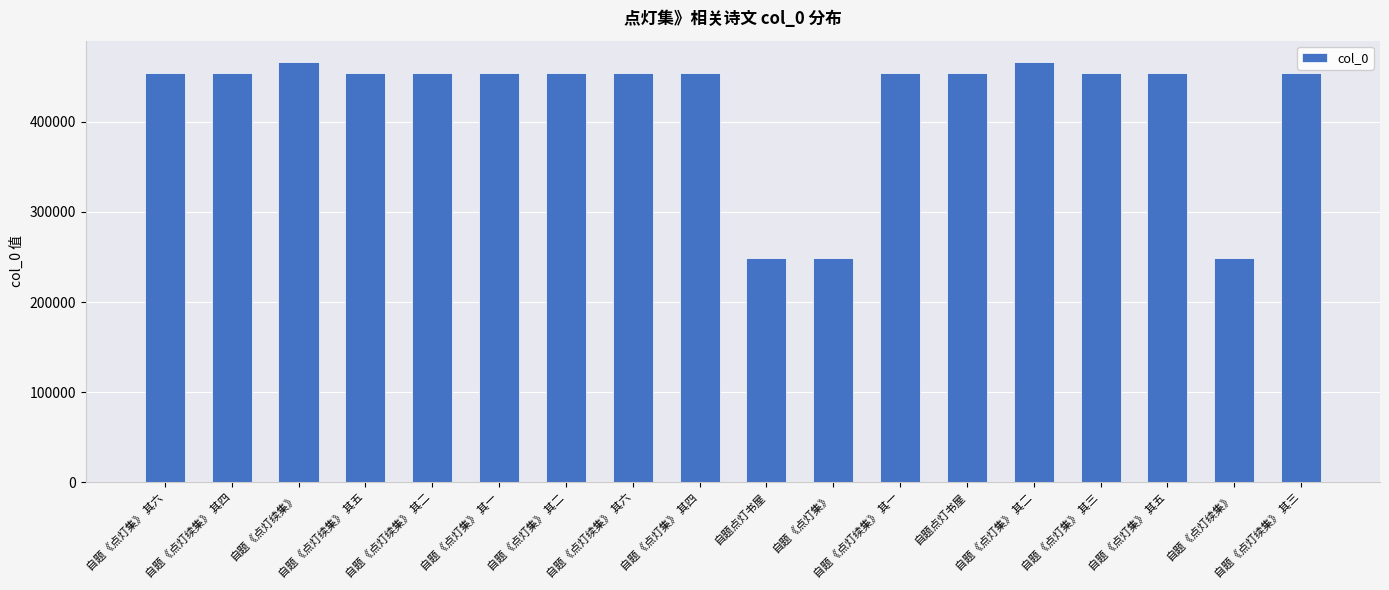

How many categories are shown in the chart?

18